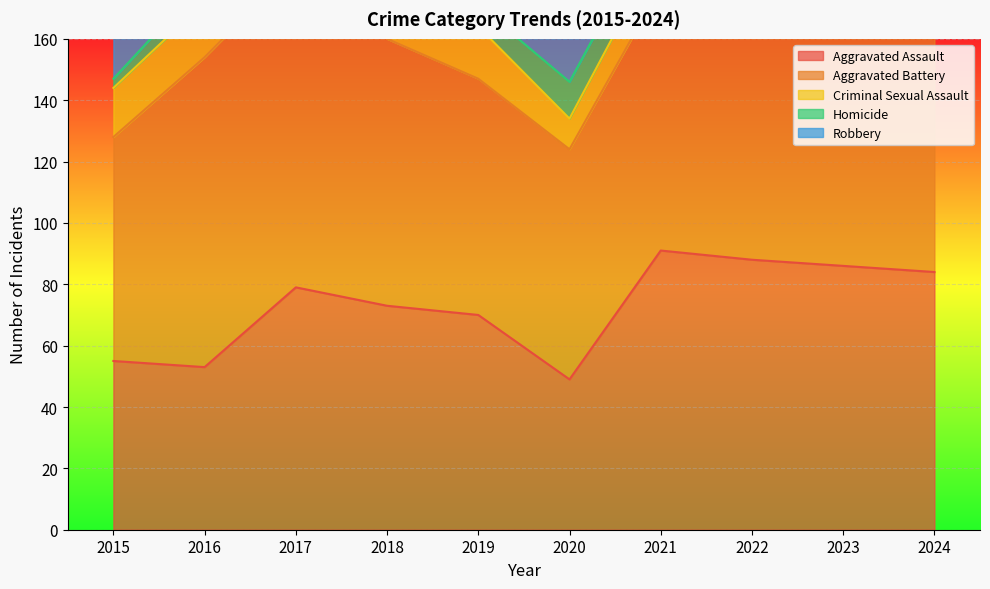

Is the value of Criminal Sexual Assault at 2019 greater than the value of Aggravated Battery at 2024?

No